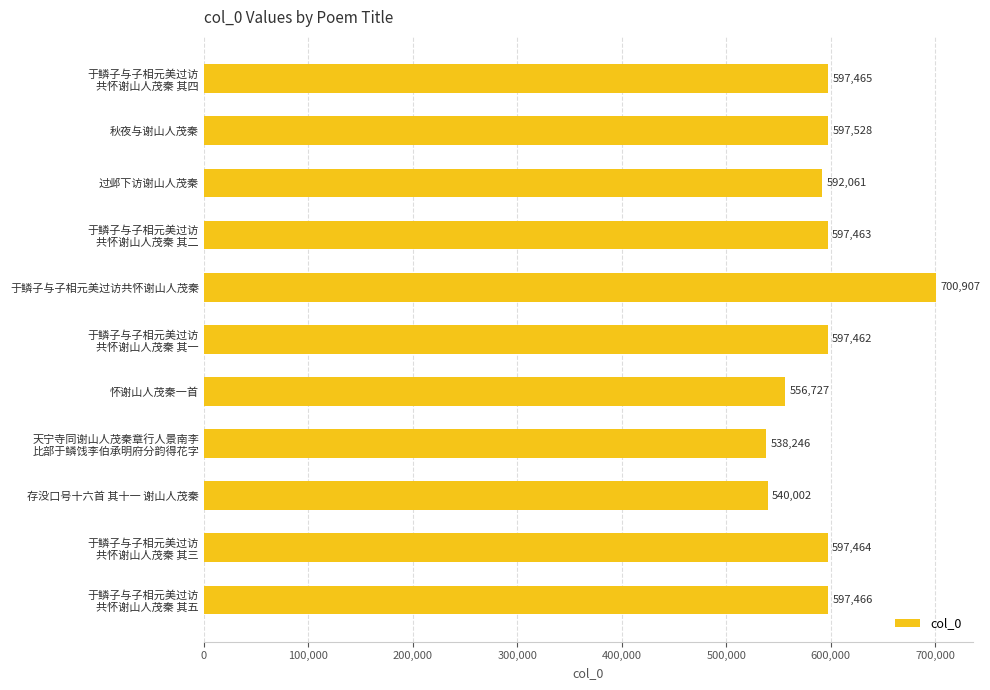

The value at 怀谢山人茂秦一首 is 556727. True or false?

True